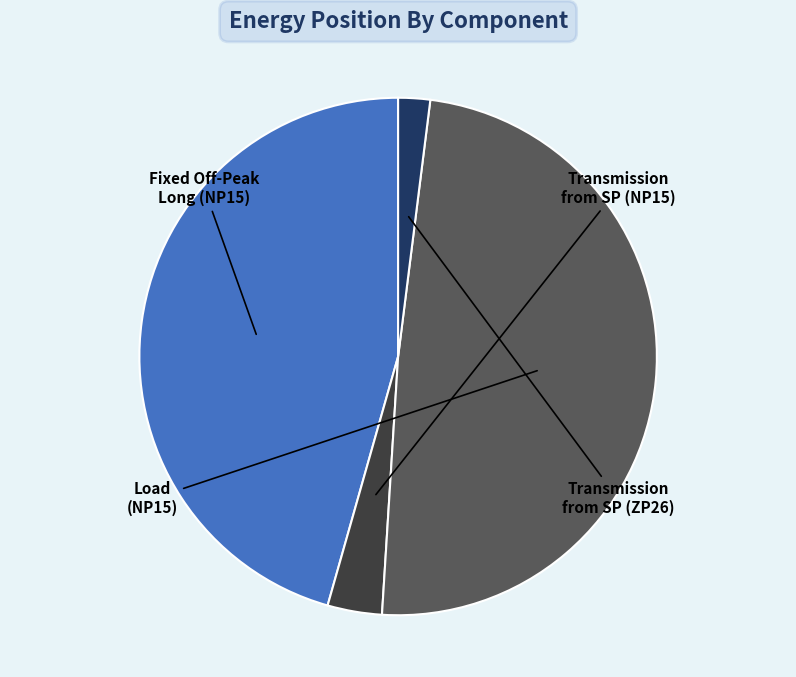

Does any single category account for the majority?

No